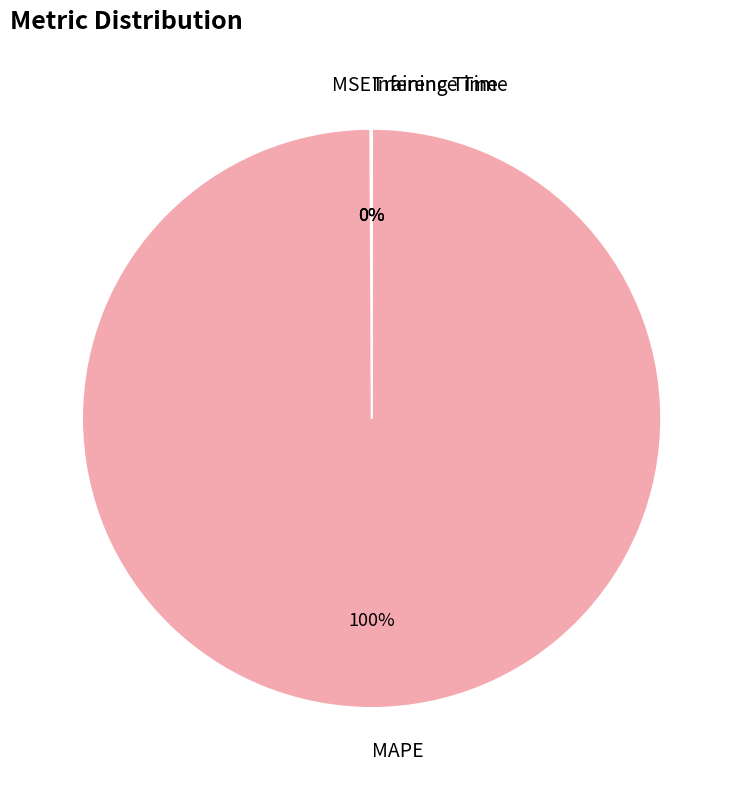

To the nearest percent, what is the difference between the largest and smallest slice percentages?

100%